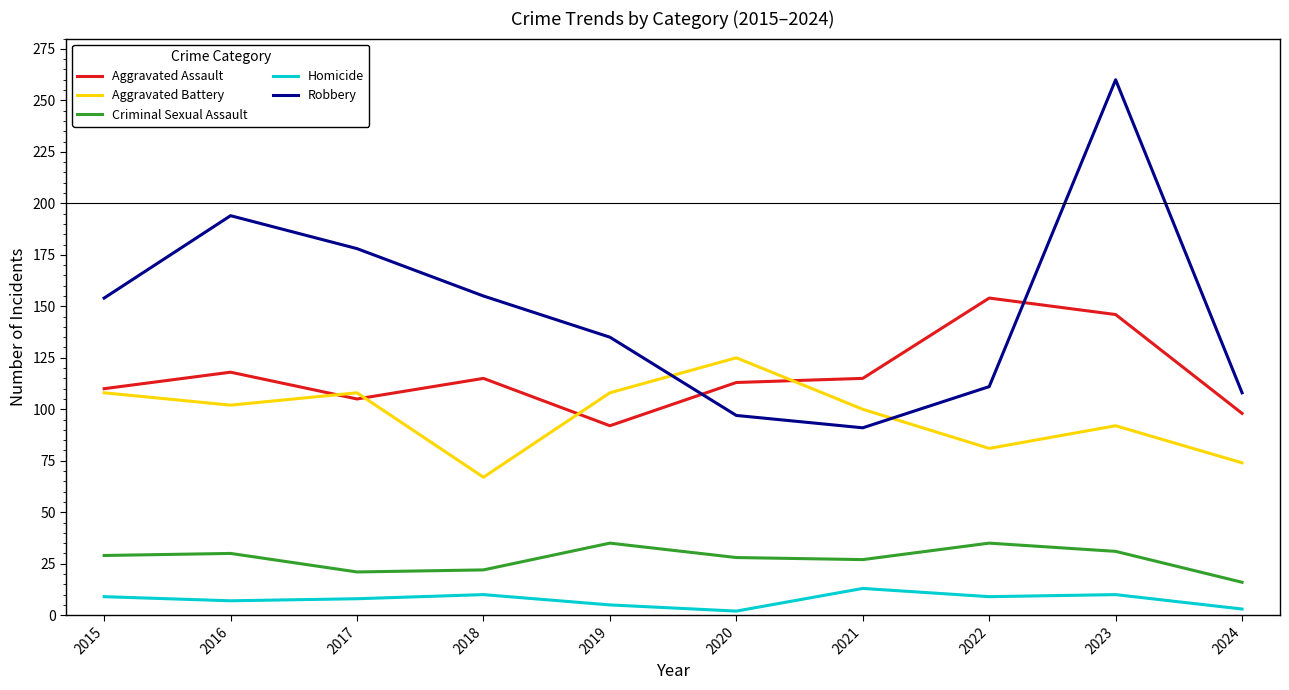

At which label does Aggravated Battery reach its minimum?

2018